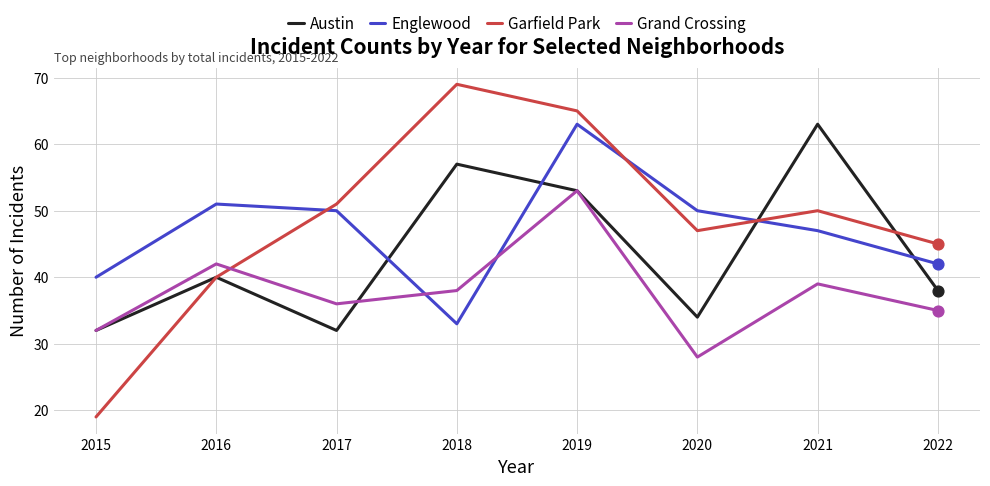

At which category is the sum across all series the highest?

2019